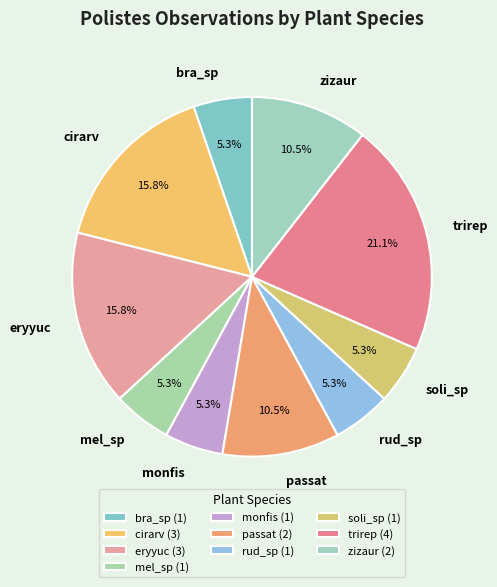

How many segments does this pie chart have?

10